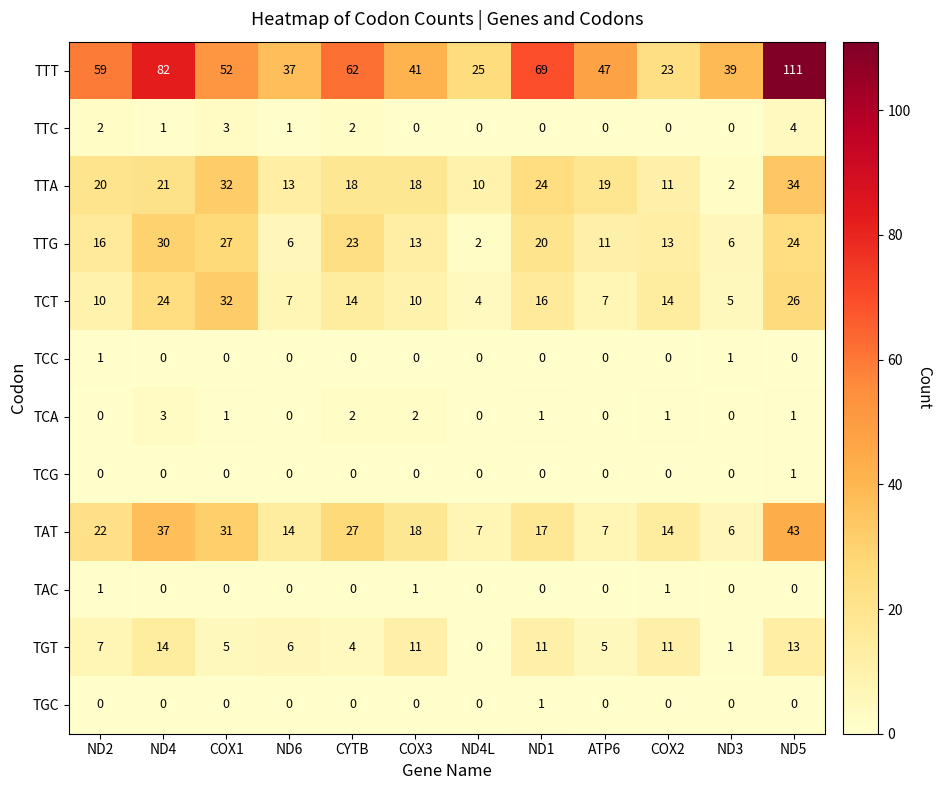

The value of TTG at COX2 is 13. True or false?

True